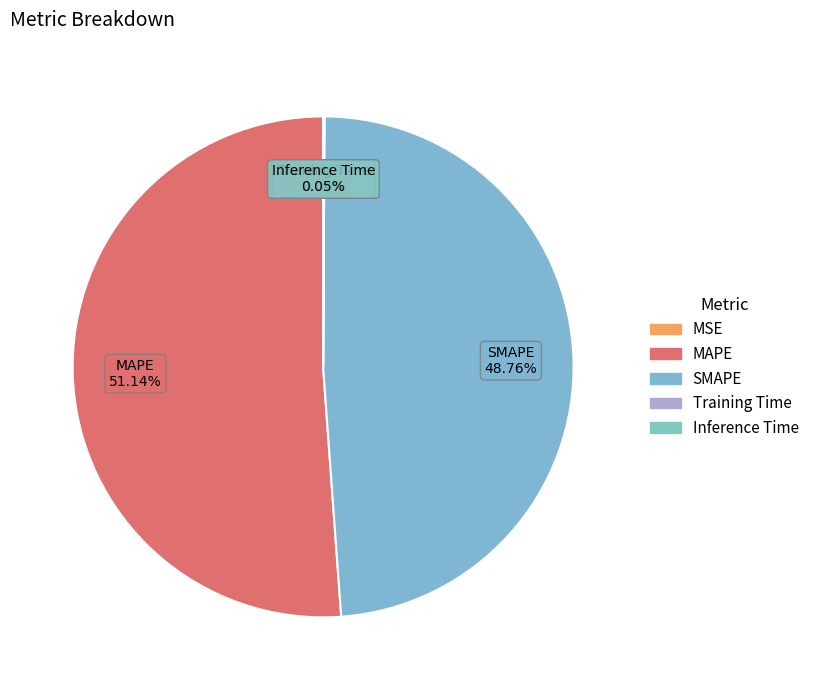

True or false: MAPE accounts for 43% of the total.

False